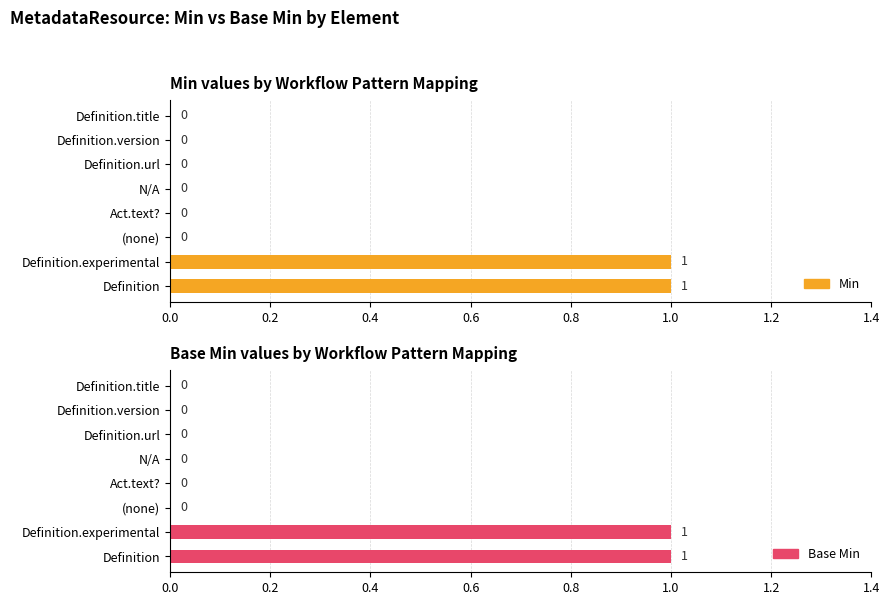

List the series in order of their peak value, lowest first.

Min, Base Min